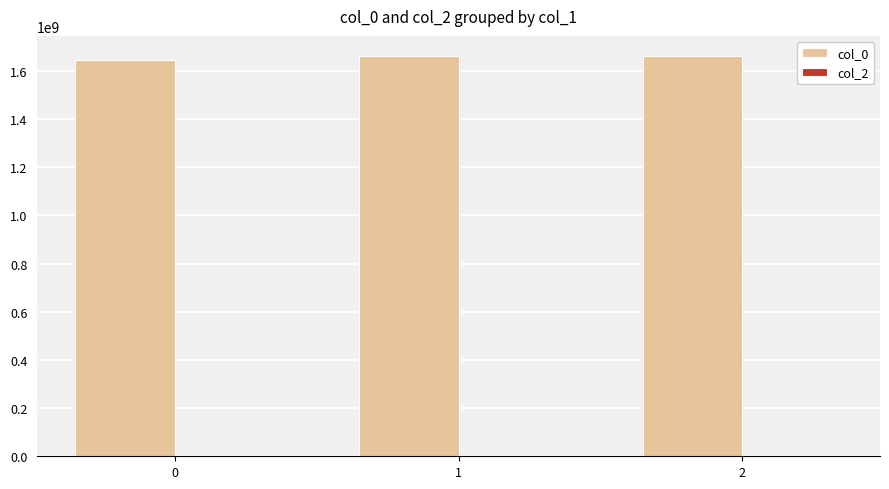

What is the value of the 2nd bar from the left?

1661409552.0